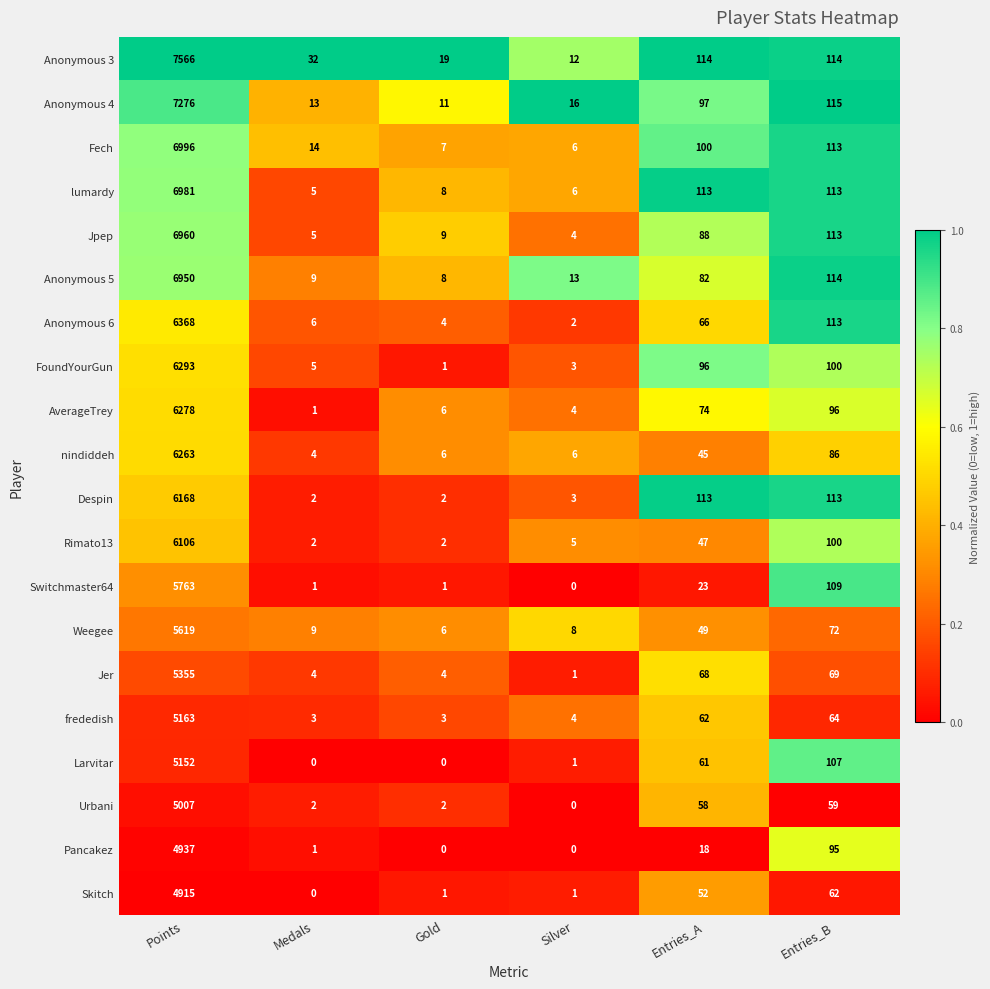

Between Points and Silver, which series saw the biggest shift?

Anonymous 3